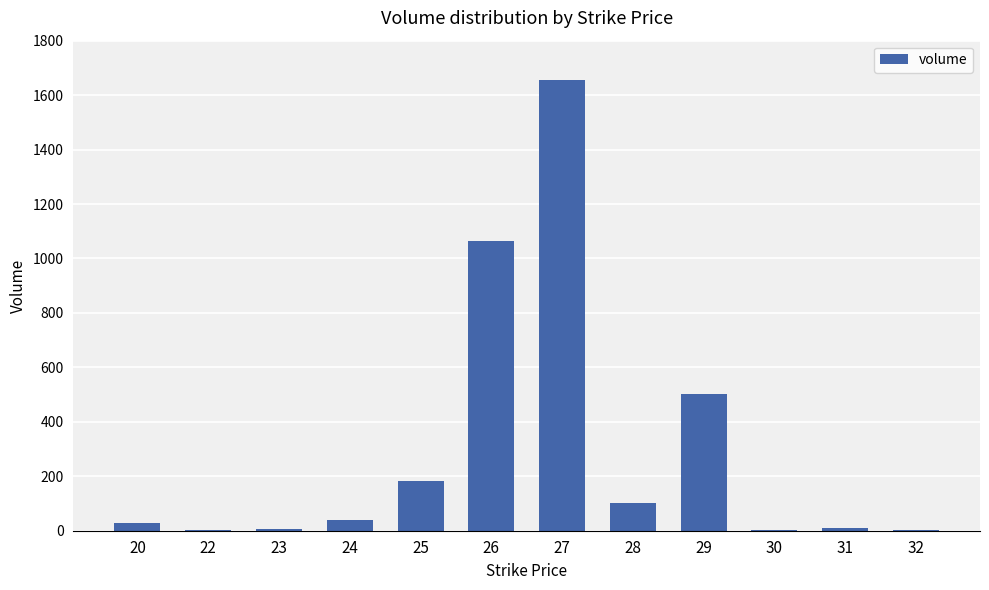

What is the maximum value shown in the chart?

1656